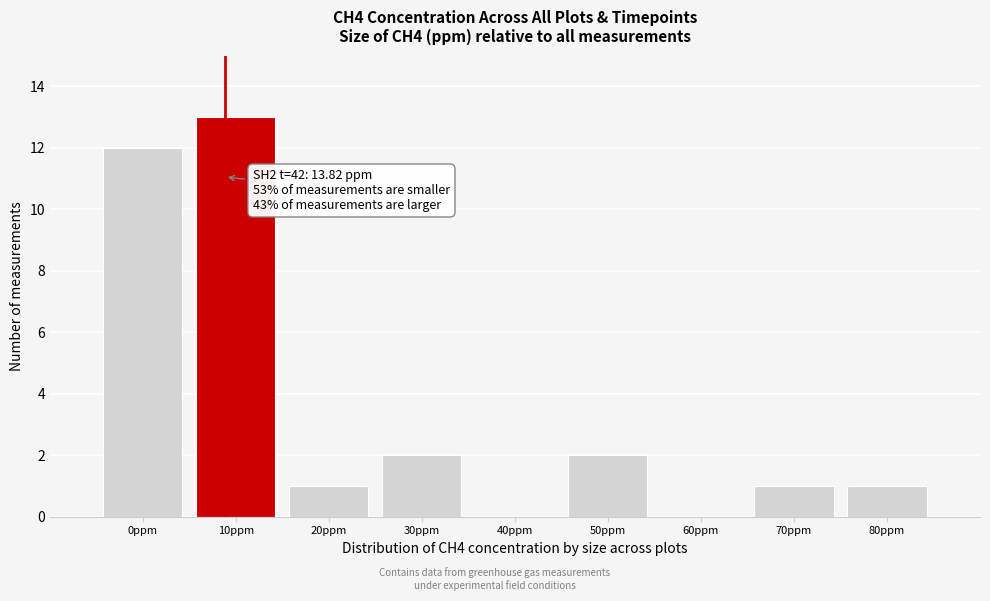

Reading left to right, list all the values displayed in this chart.

0ppm=12	10ppm=13	20ppm=1	30ppm=2	40ppm=0	50ppm=2	60ppm=0	70ppm=1	80ppm=1